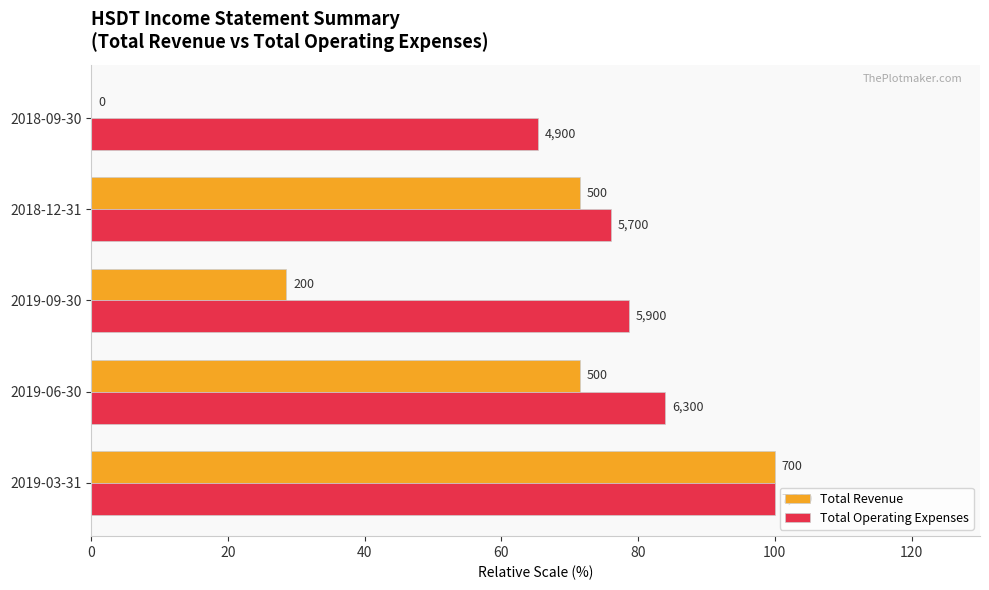

What are all the series names shown in the legend?

Total Revenue, Total Operating Expenses